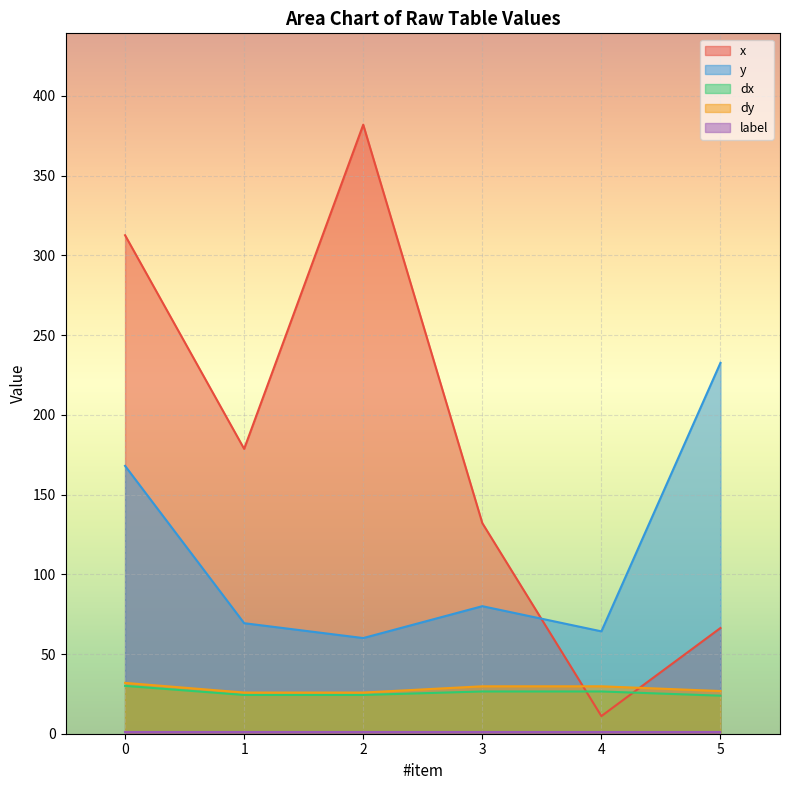

Is it true that y equals 60.0 at 2?

True